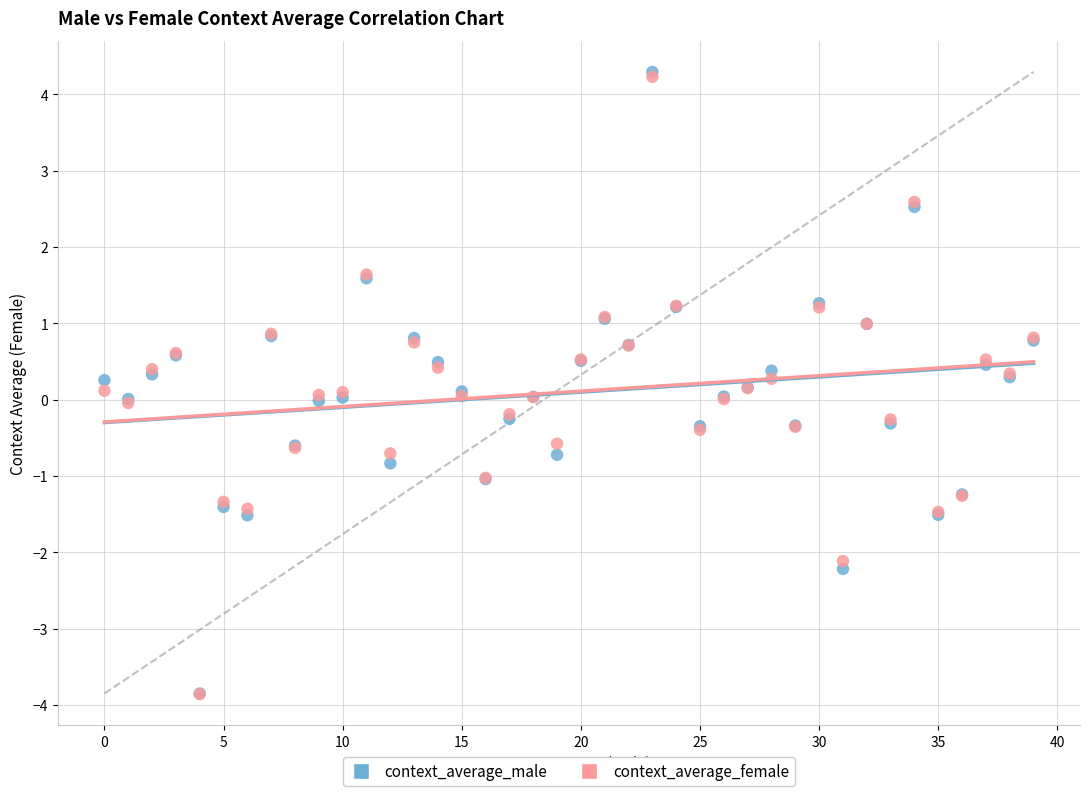

What are all the series names shown in the legend?

context_average_male, context_average_female